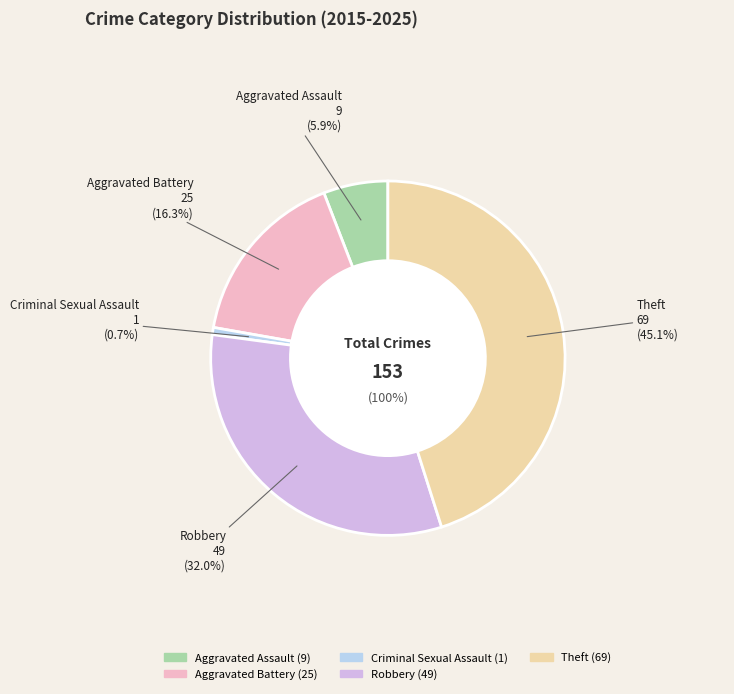

Rank the categories by value from highest to lowest.

Theft, Robbery, Aggravated Battery, Aggravated Assault, Criminal Sexual Assault